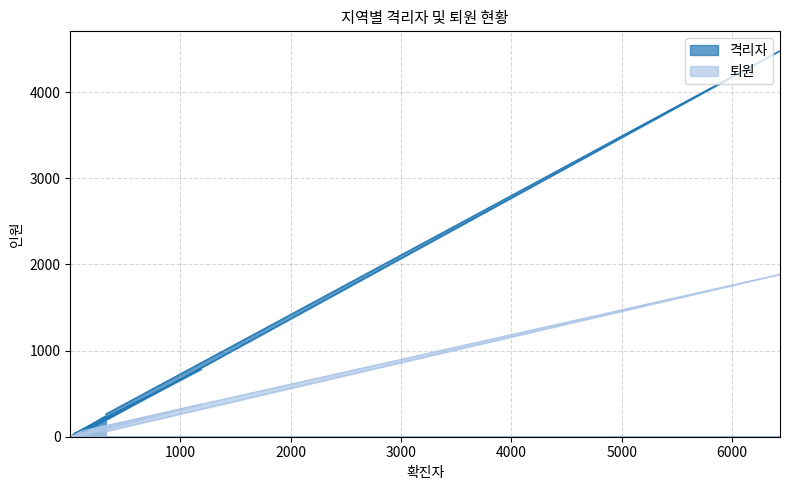

Rank the series at 강원도 from lowest to highest value.

퇴원, 격리자